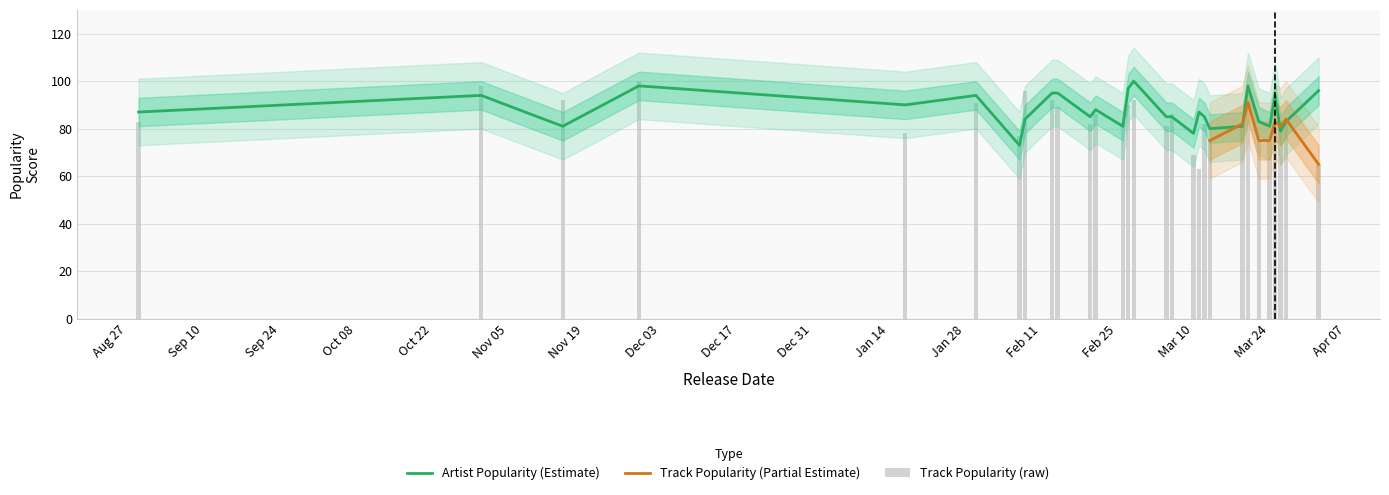

The artist_popularity series shows 25 at 12. True or false?

False